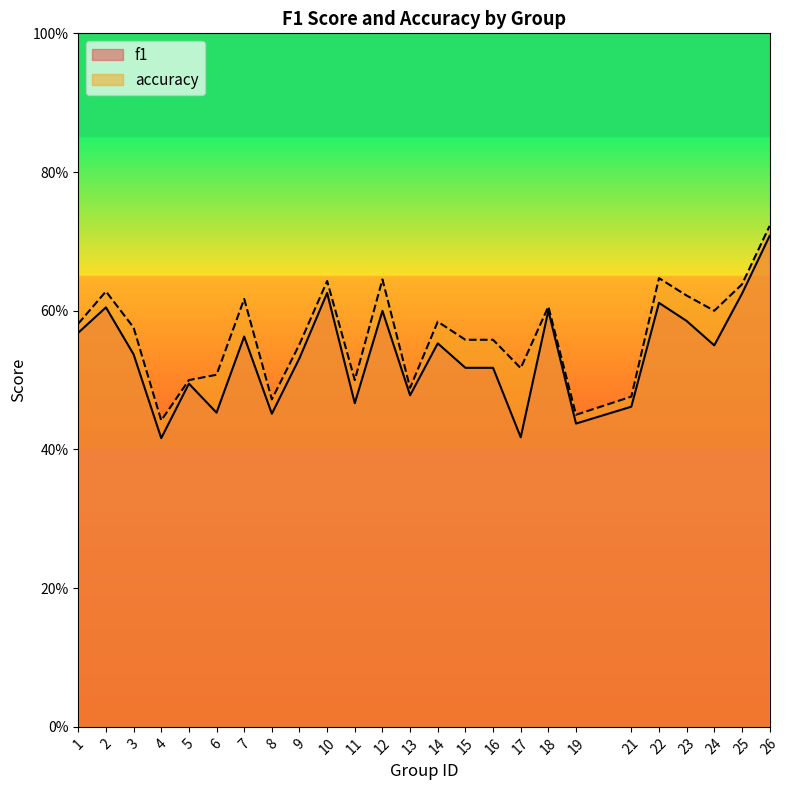

What is the sum of all f1 values?

13.4